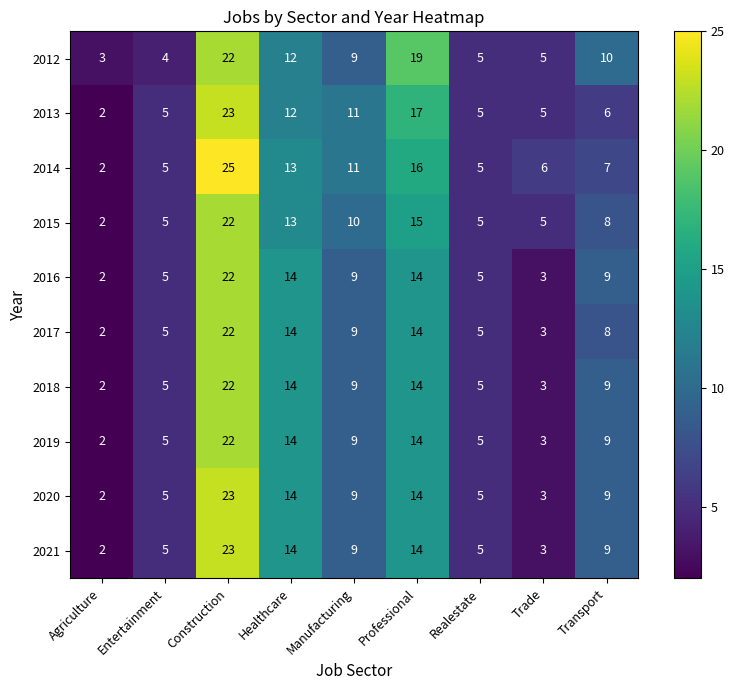

What is the difference between the 2018 values at Realestate and Transport?

4